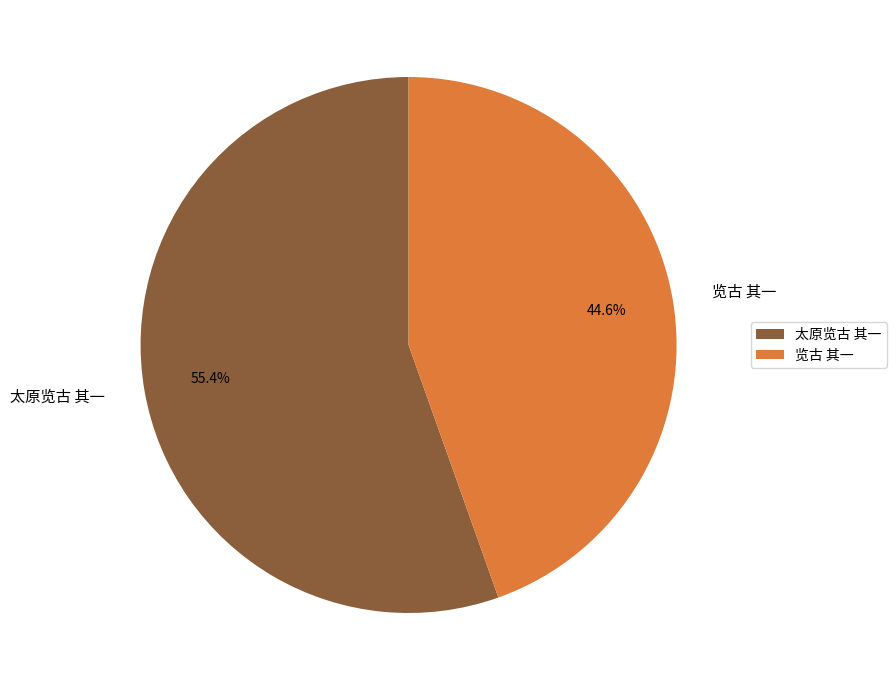

Which category has the biggest portion of the pie?

太原览古 其一